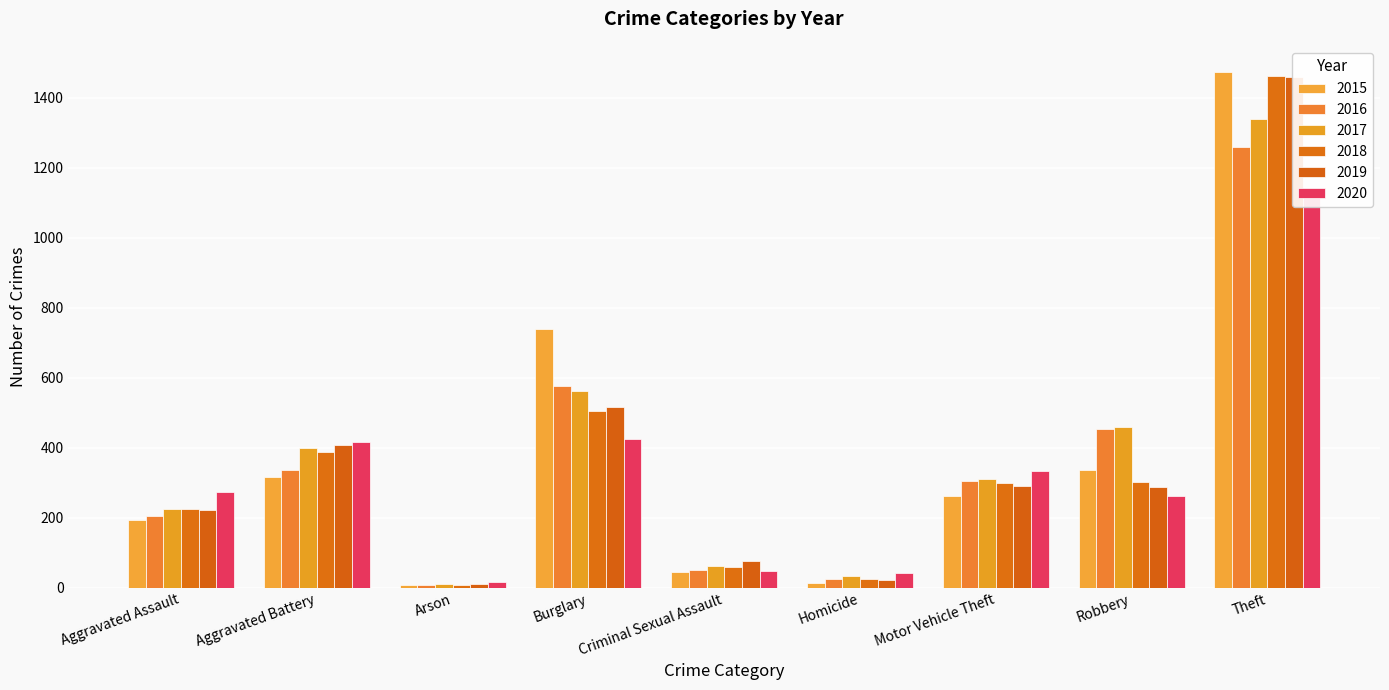

Is it true that 2016 equals 206 at Robbery?

False